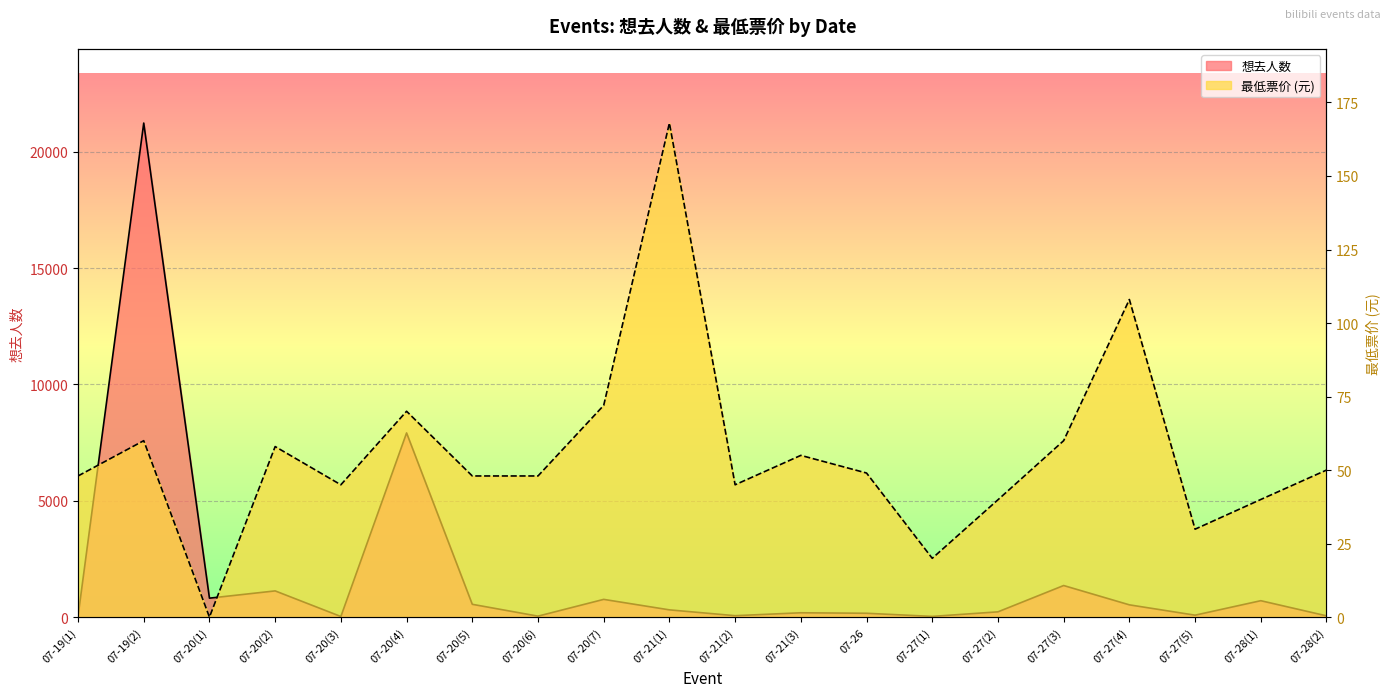

Reading left to right, transcribe all the data shown in this chart.

想去人数: 39.0	21233.0	815.0	1127.0	27.0	7916.0	551.0	42.0	763.0	312.0	62.0	187.0	166.0	31.0	227.0	1358.0	528.0	84.0	706.0	55.0
最低票价: 48.0	60.0	0.0	58.0	45.0	70.0	48.0	48.0	72.0	168.0	45.0	55.0	49.0	20.0	39.9	60.0	108.0	29.9	40.0	50.0